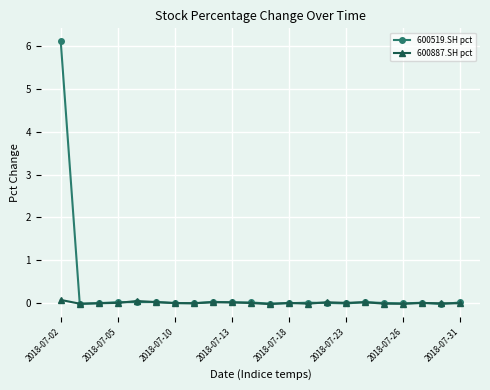

In 600519.SH pct, how many points are lower than both neighbors (excluding endpoints)?

6